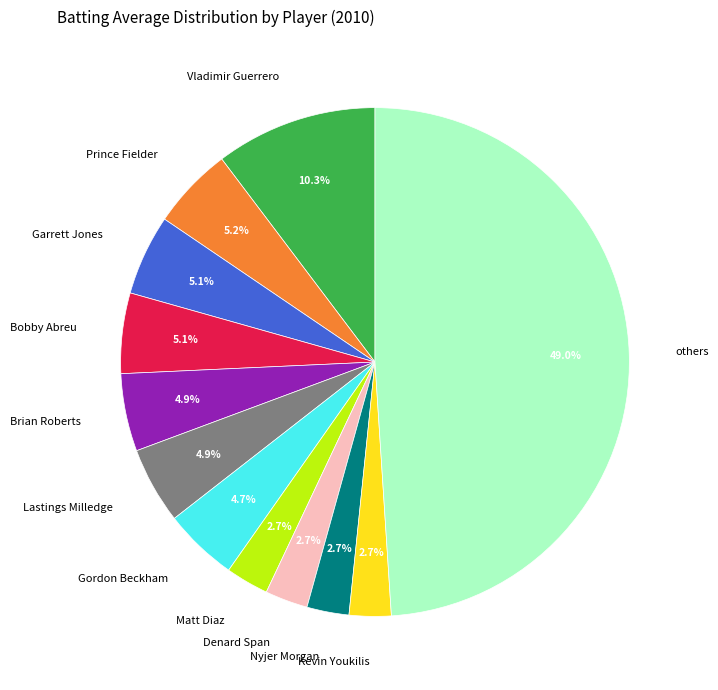

Combined, do Garrett Jones and Bobby Abreu account for over 50%?

No